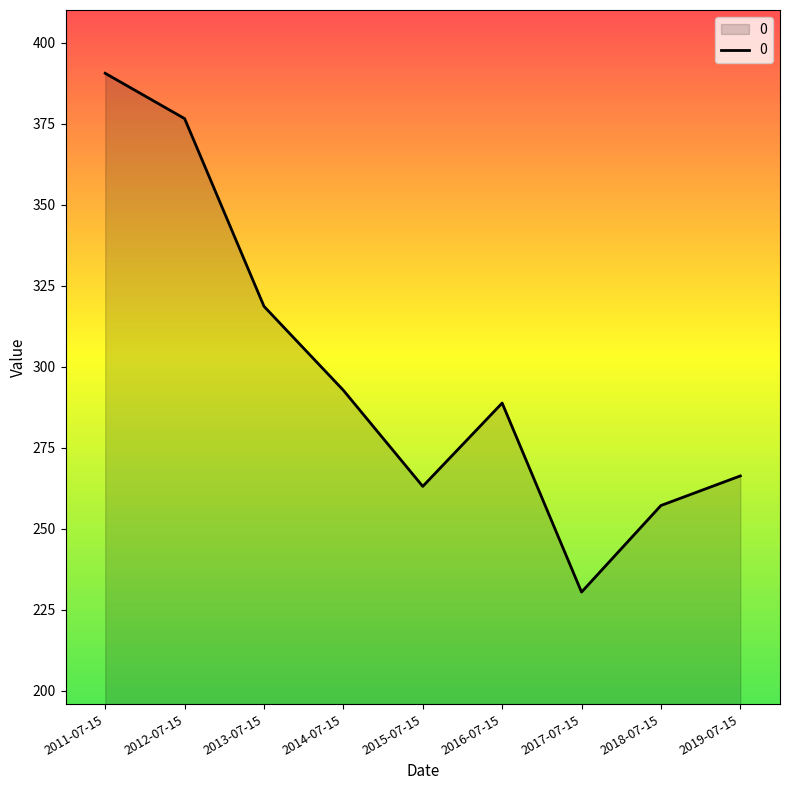

Which has a higher value, 2014-07-15 or 2013-07-15?

2013-07-15